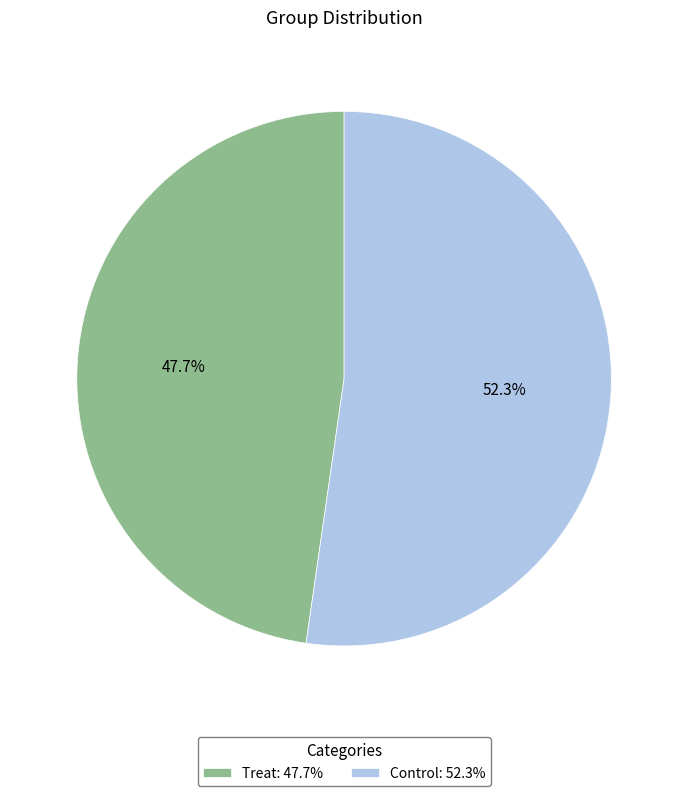

To the nearest percent, what is the combined percentage of Treat and Control?

100%